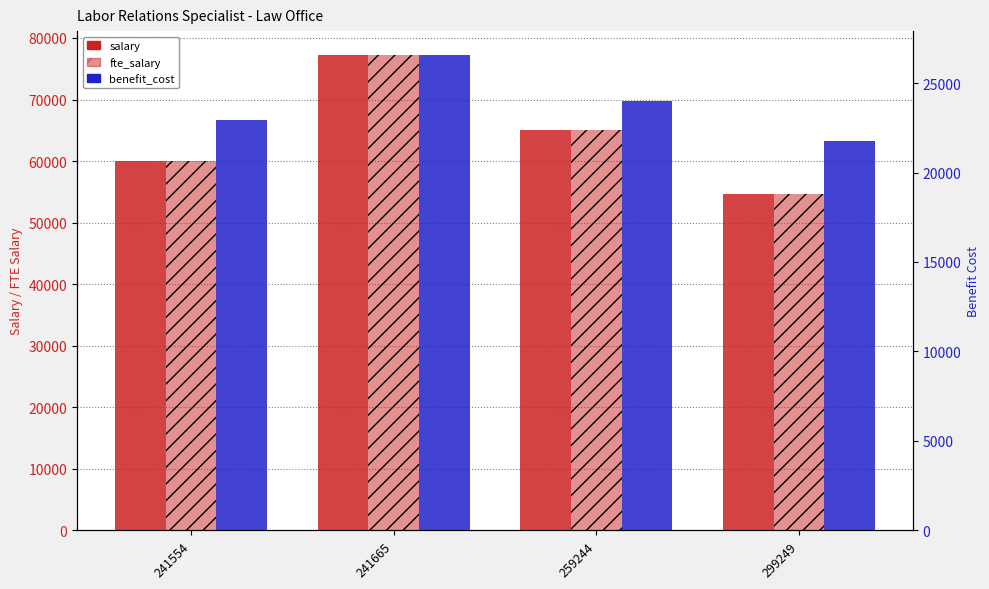

What is the total value across all series at 241554?

142910